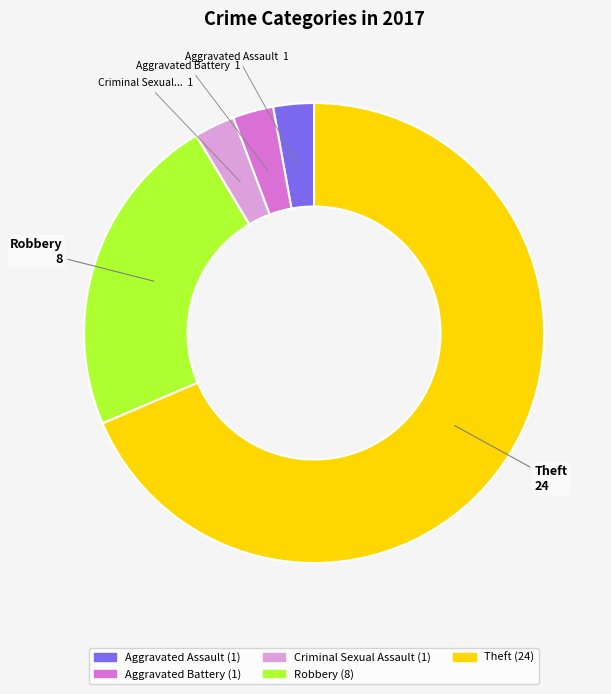

Is there a majority slice in this chart?

Yes